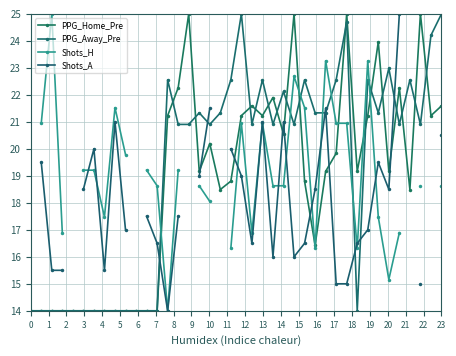

What is the maximum value for PPG_Away_Pre?

25.0